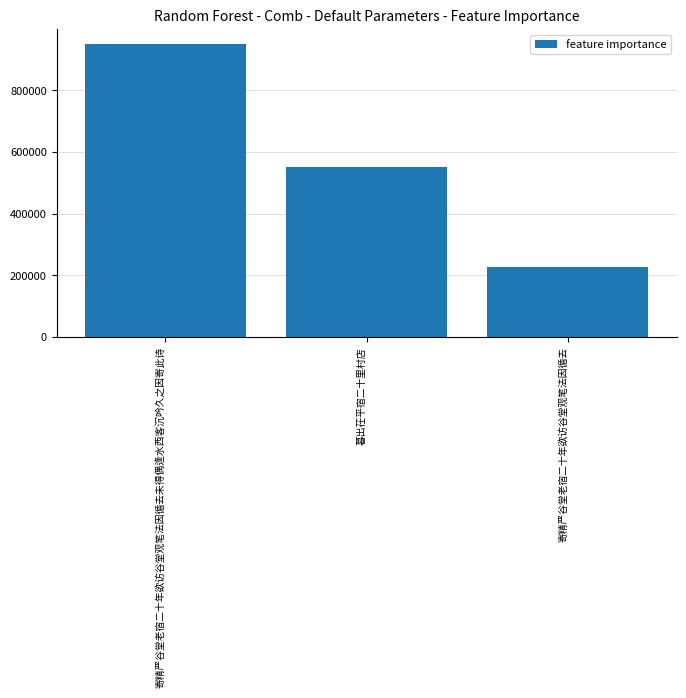

Reading left to right, list all the values displayed in this chart.

寄精严谷堂老宿二十年欲访谷堂观笔法因循去未得偶逢水西客沉吟久之因寄此诗=951745	暮出茌平宿二十里村店=550809	寄精严谷堂老宿二十年欲访谷堂观笔法因循去=227453